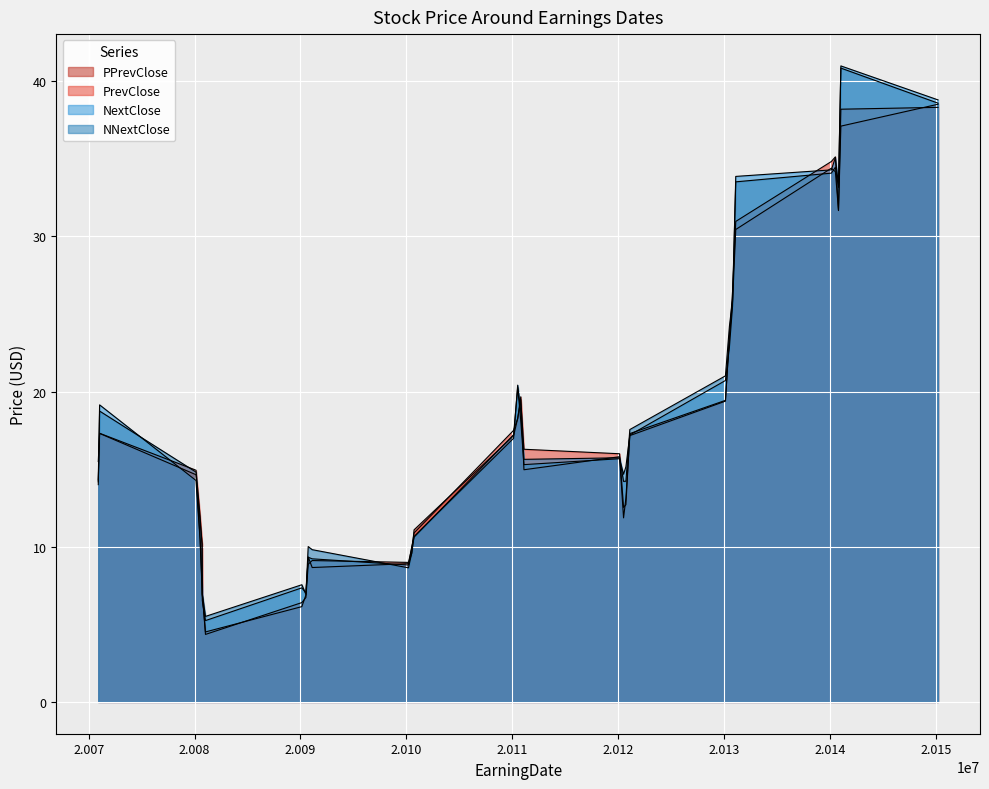

What is the spread (max minus min) of values at 20130801?

0.9